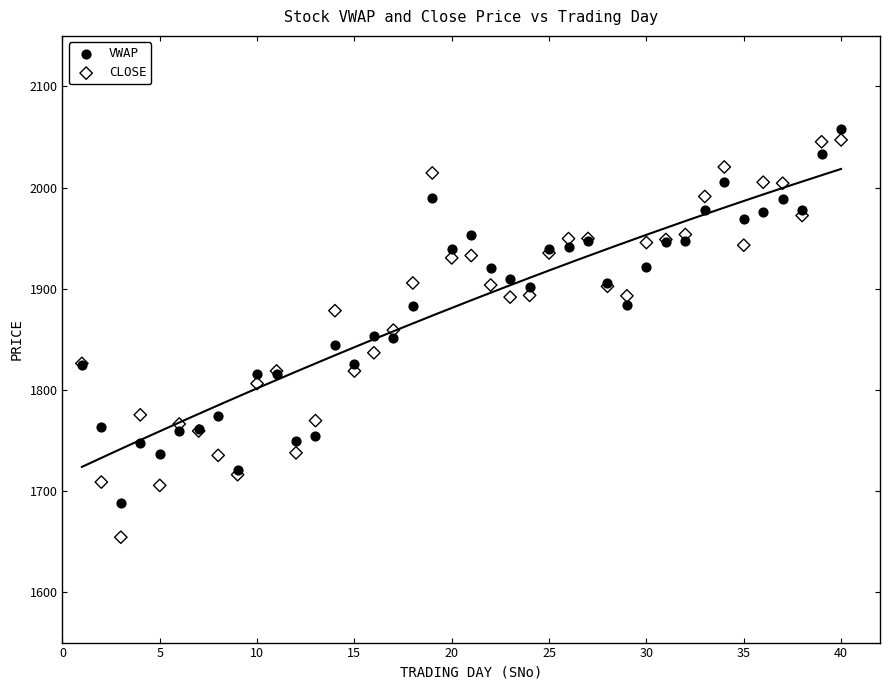

What is the X range (max minus min) for the scatter plot?

39.0